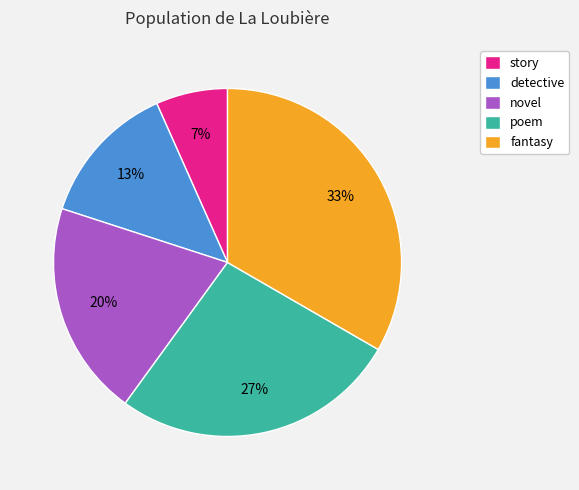

Does poem account for over 50% of the chart?

No